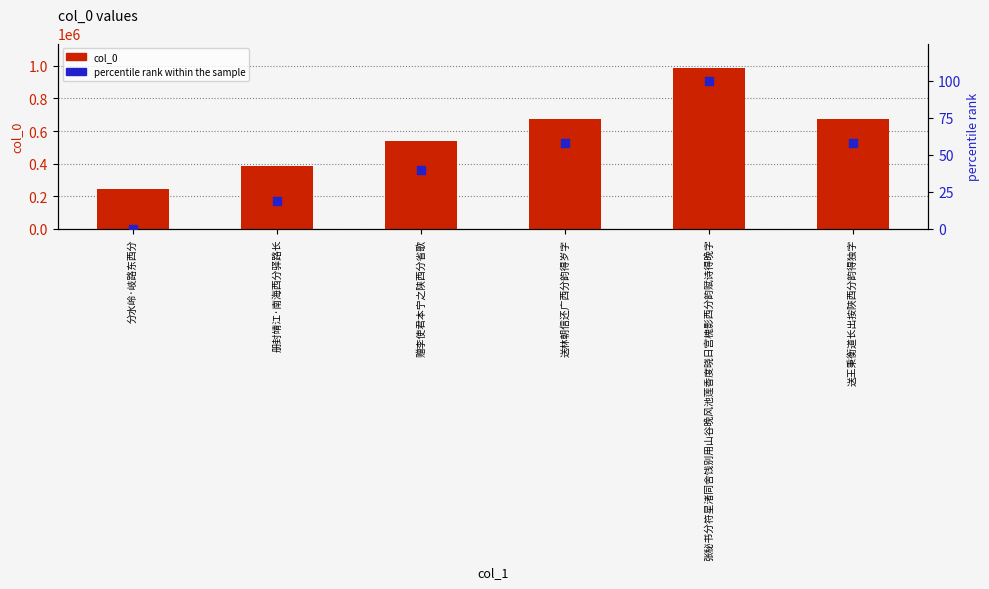

What is the total value across all series at 册封靖江·南海西分驿路长?

382882